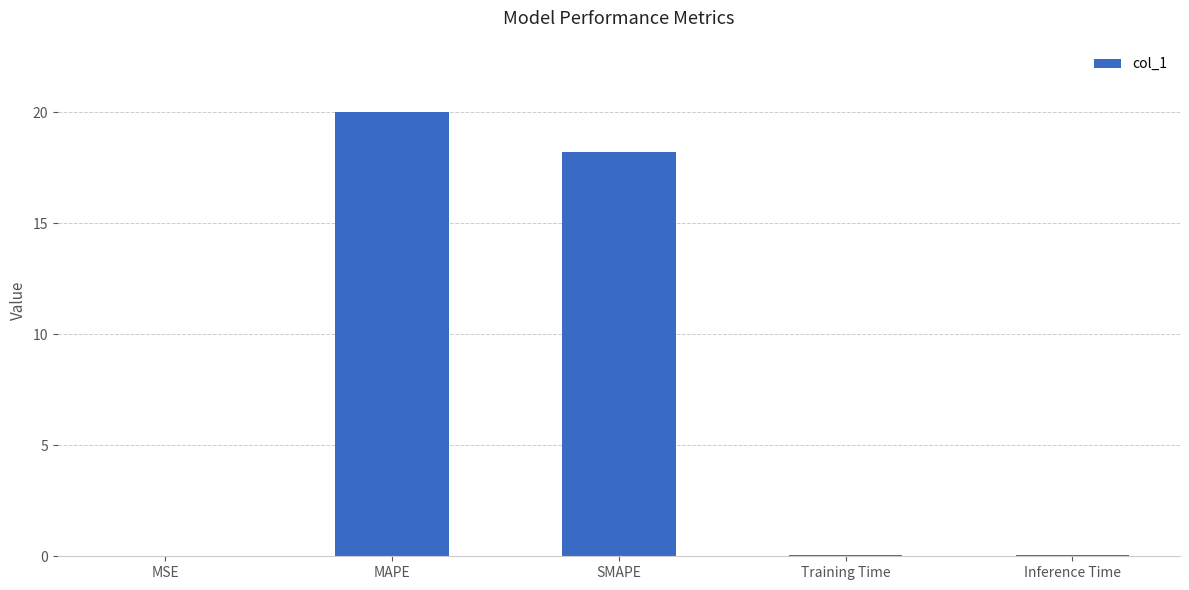

What value does the data have at SMAPE?

18.2